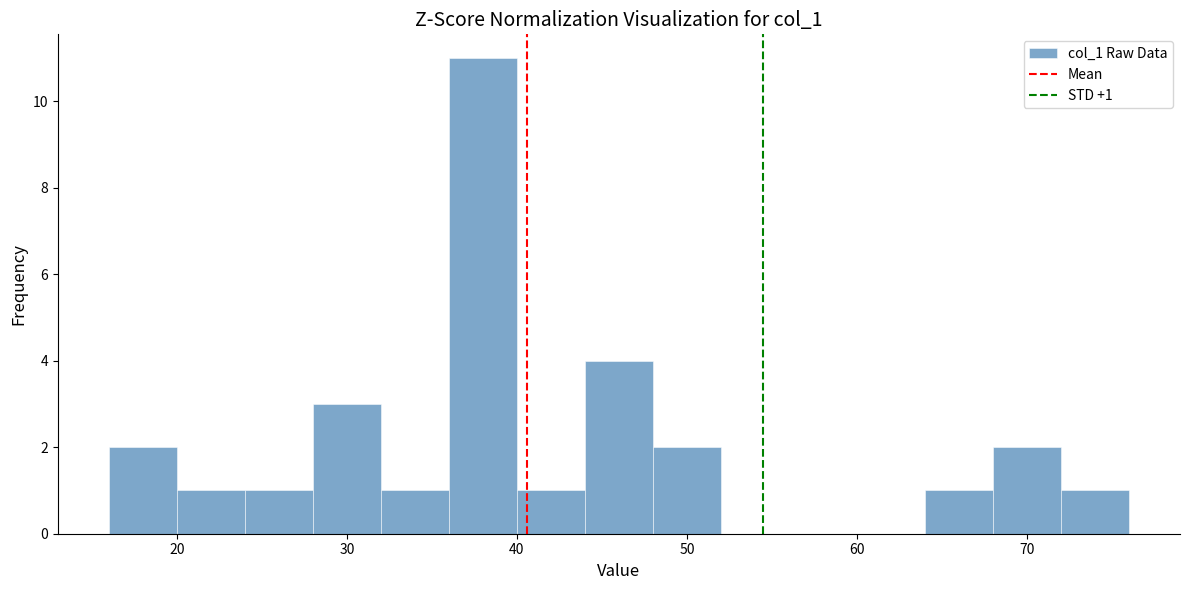

Over which range of the x-axis is the bar tallest?

36 to 40